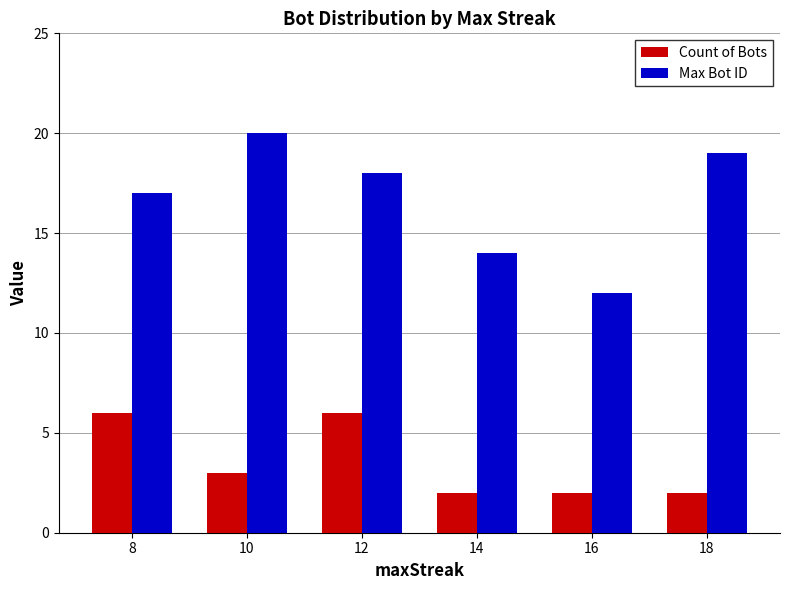

What is the difference between the highest and lowest values at 14?

12